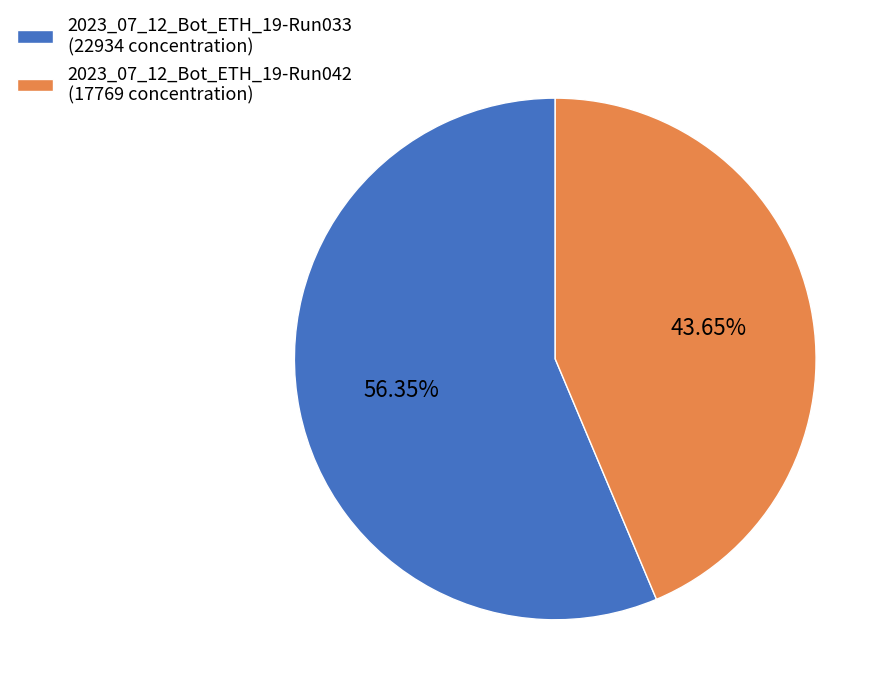

Is the sum of 2023_07_12_Bot_ETH_19-Run033 and 2023_07_12_Bot_ETH_19-Run042 greater than half?

Yes